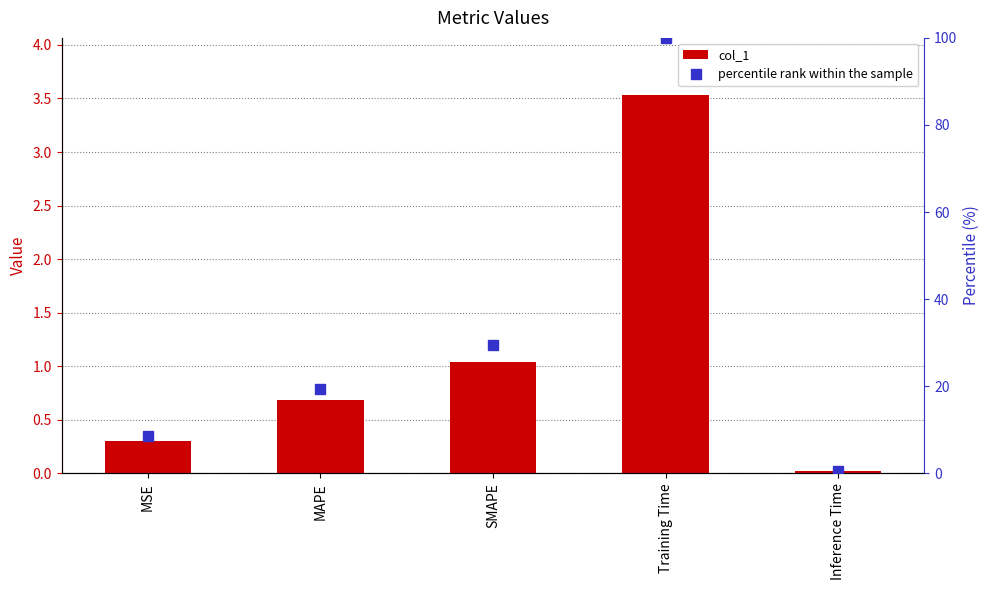

Between Training Time and MAPE, which is larger?

Training Time